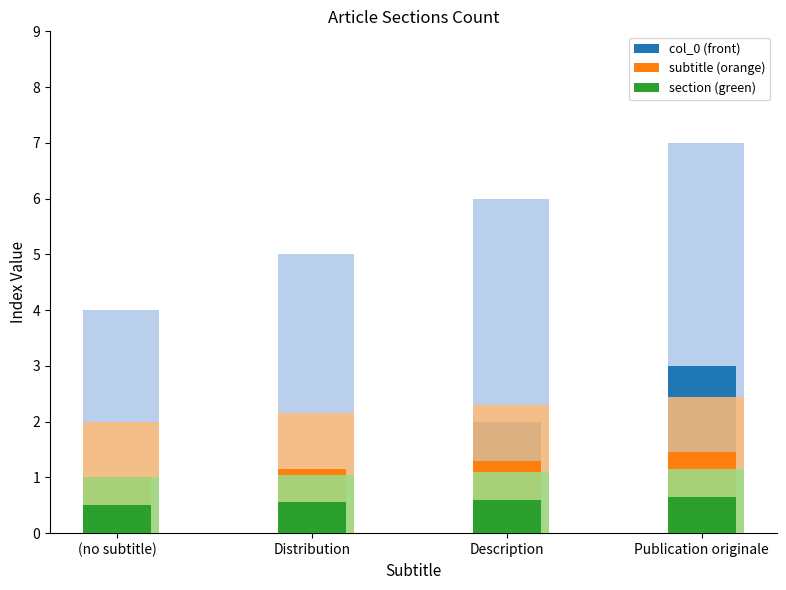

How many col_0 (front) values are between 1 and 3?

3